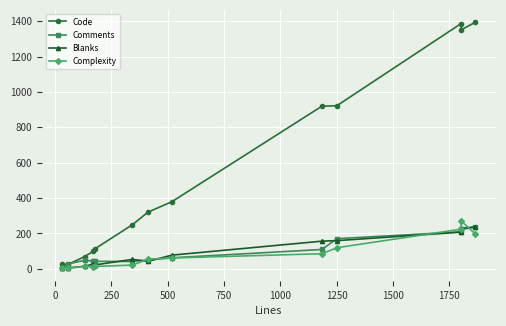

Which series has the widest spread of values?

Code